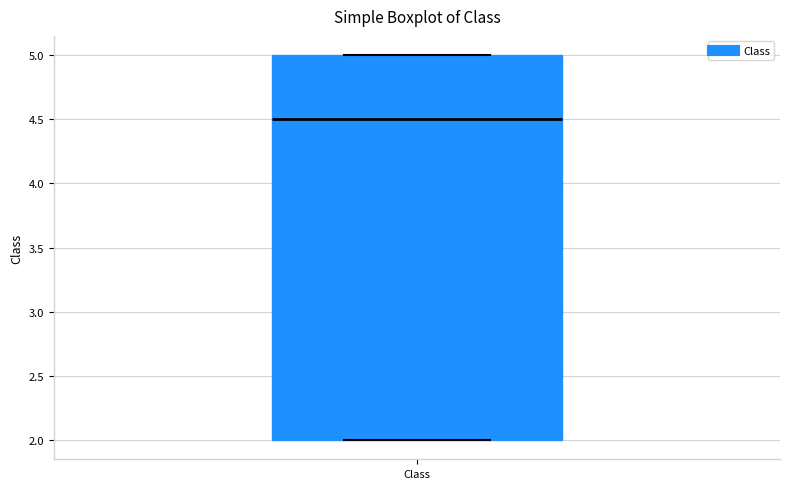

Transcribe this box plot: give where the median line is, the range the box spans, and where the two whiskers end, as read against the y-axis. The values are not printed on the chart, so give them approximately, as read against the axis.

median 4.5, box 2.0 to 5.0, whiskers 2.0 to 5.0